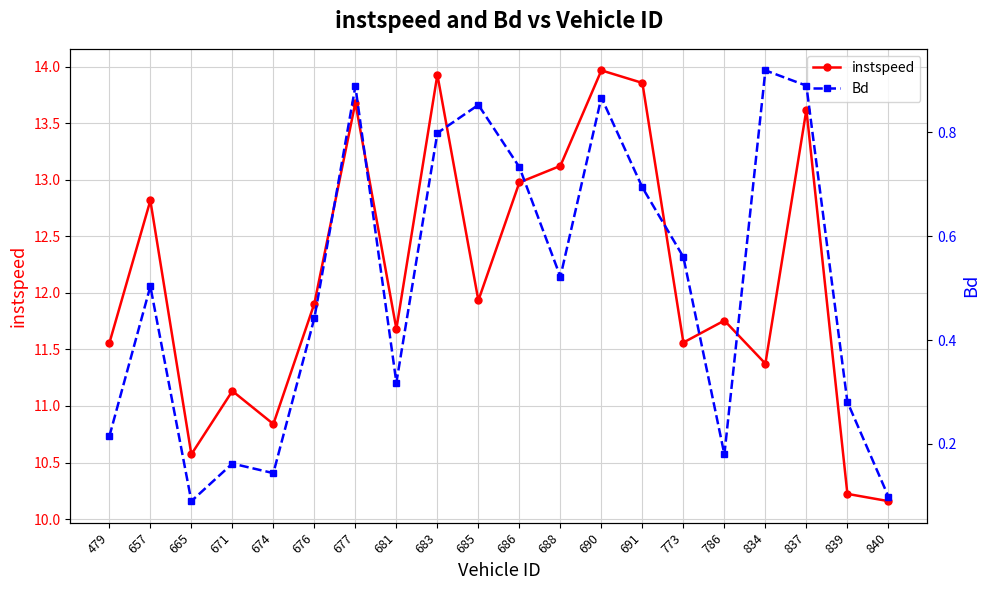

The value of instspeed at 691 is 13.9. True or false?

True